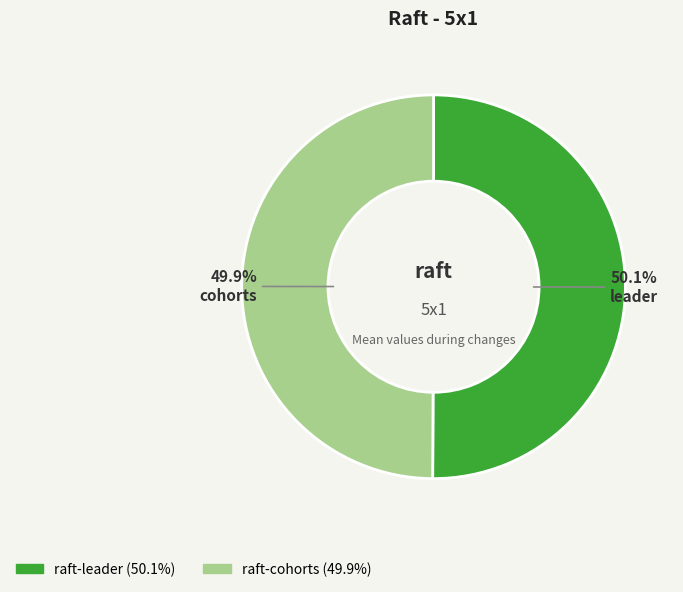

Is there any slice that represents more than half of the pie?

Yes